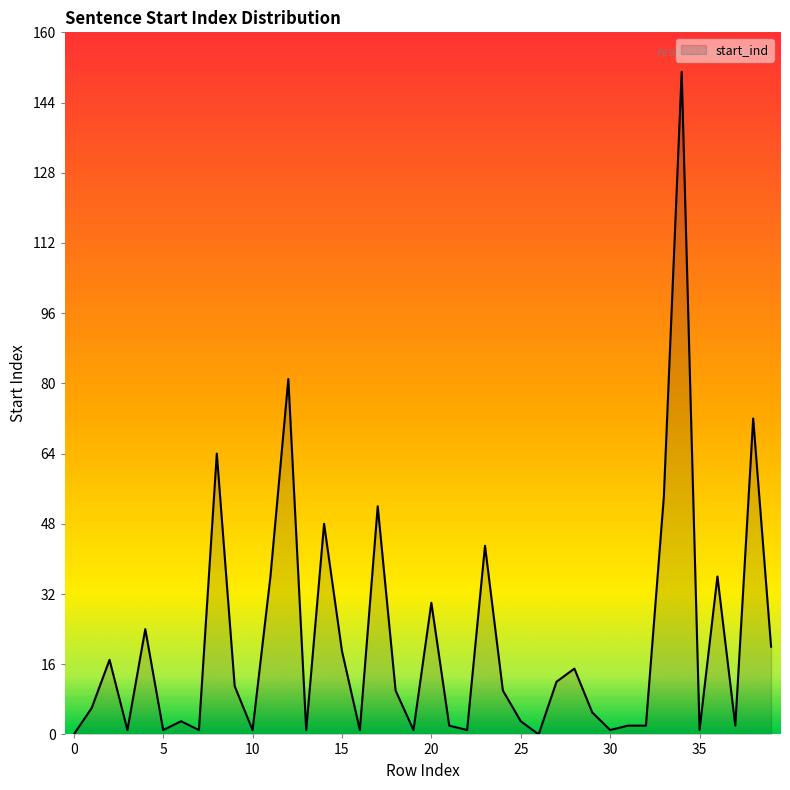

Rank the categories by value from lowest to highest.

0, 26, 3, 5, 7, 10, 13, 16, 19, 22, 30, 35, 21, 31, 32, 37, 6, 25, 29, 1, 18, 24, 9, 27, 28, 2, 15, 39, 4, 20, 11, 36, 23, 14, 17, 33, 8, 38, 12, 34